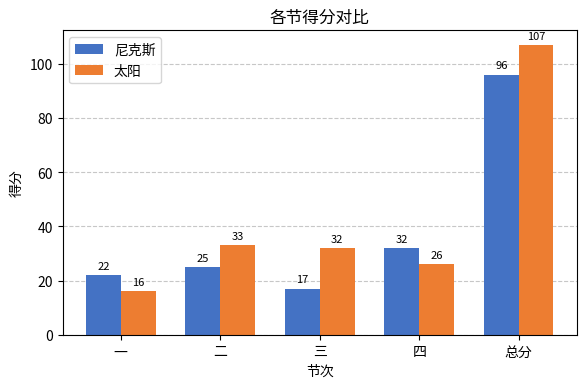

At how many categories does at least one series exceed 59?

1